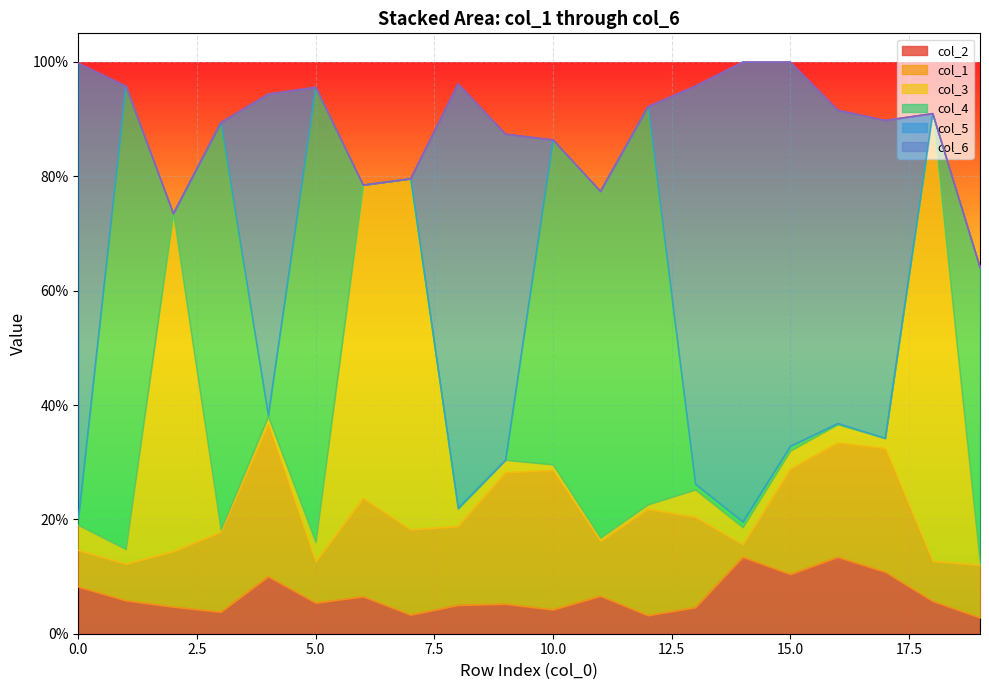

How many distinct data groups are displayed?

6